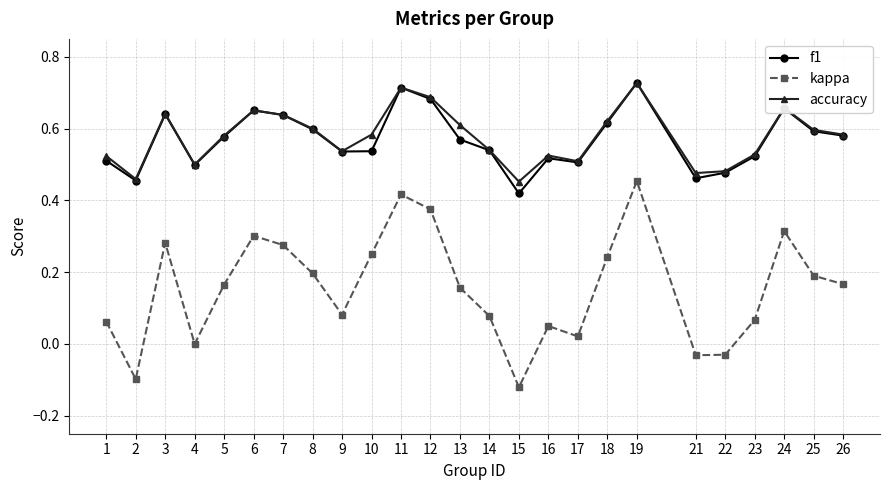

At how many categories does at least one series exceed 0?

25